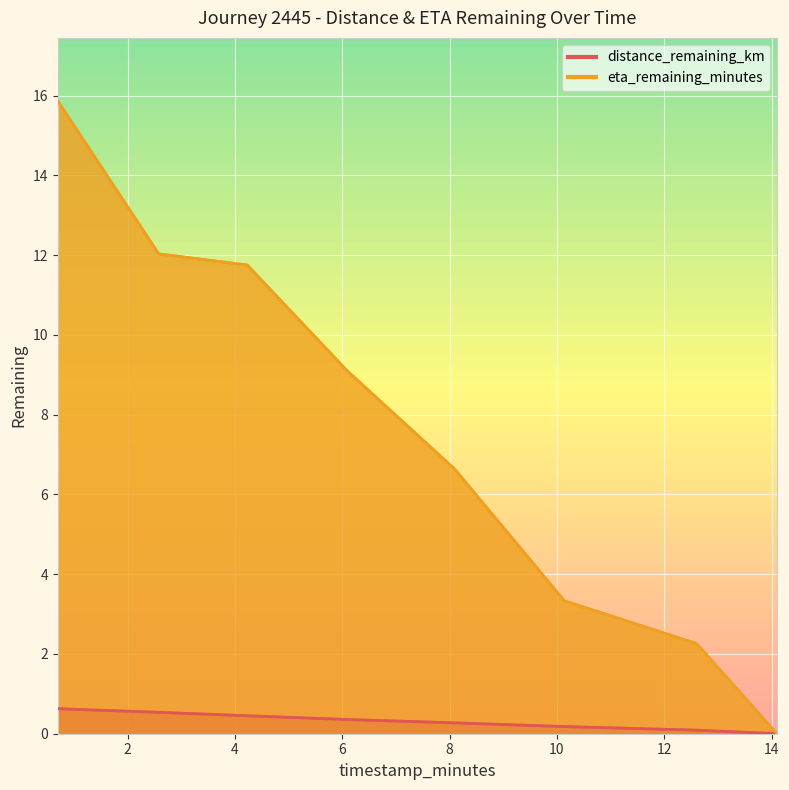

What is the spread (max minus min) of values at 12.6?

2.2